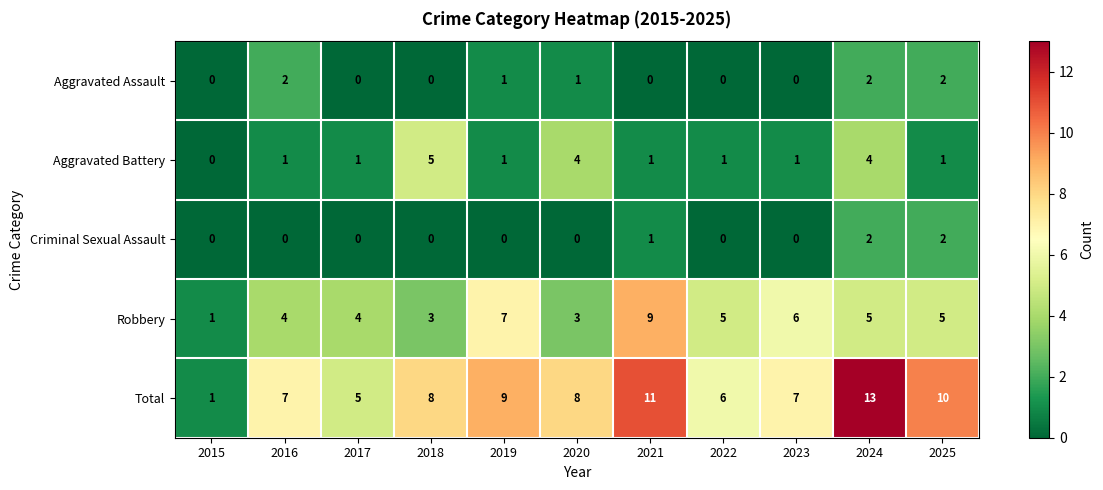

What is the difference between the highest and lowest values at 2020?

8